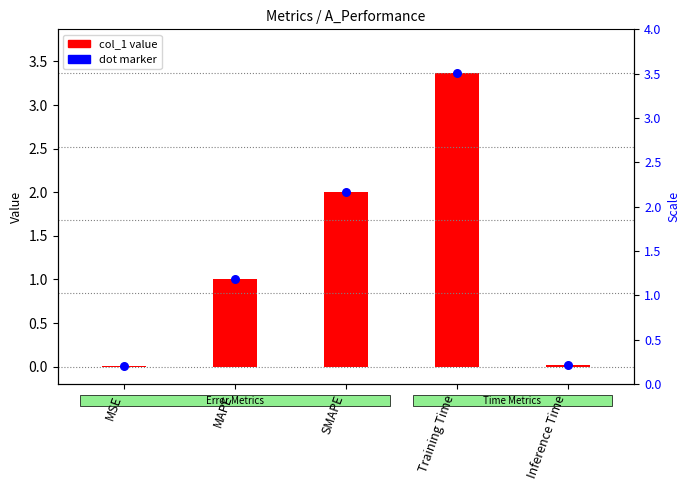

Which series has the largest total across all categories?

col_1 value